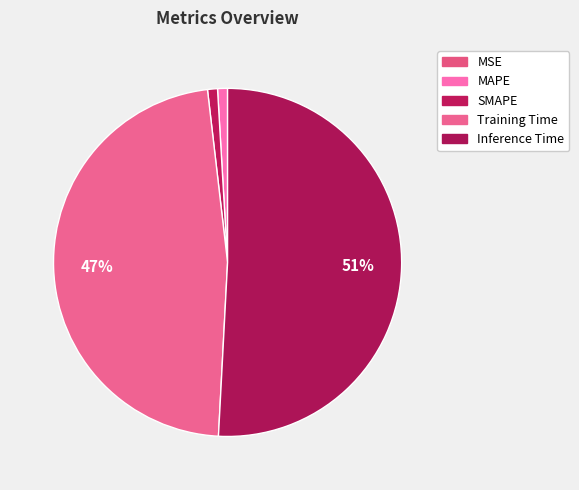

To the nearest percent, what is the difference between the MSE and MAPE slice percentages?

1%